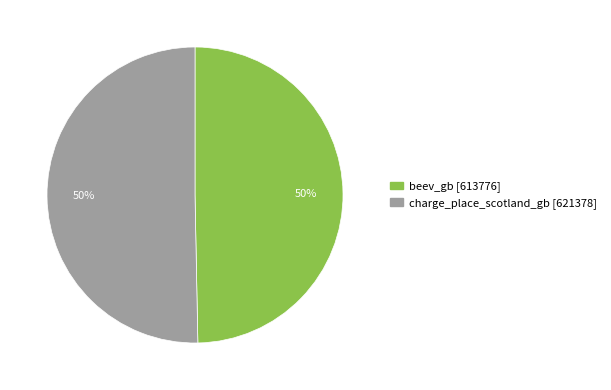

To the nearest percent, what is the average slice percentage?

50%